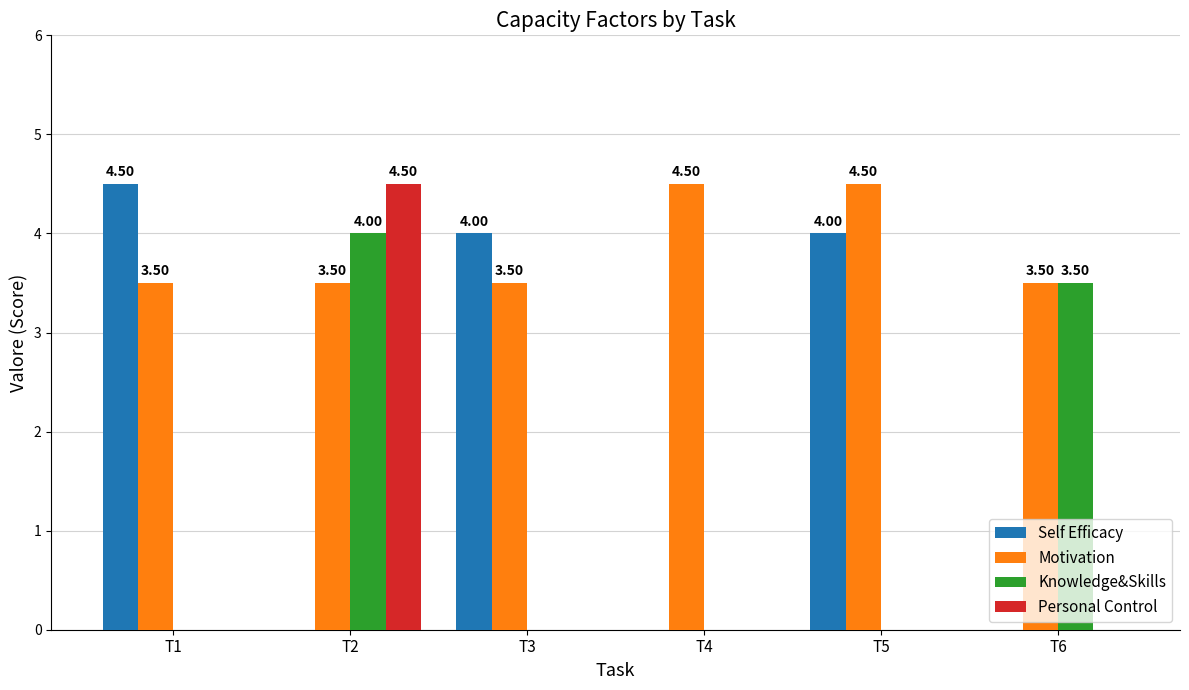

Which series changed the most between T2 and T6?

Personal Control